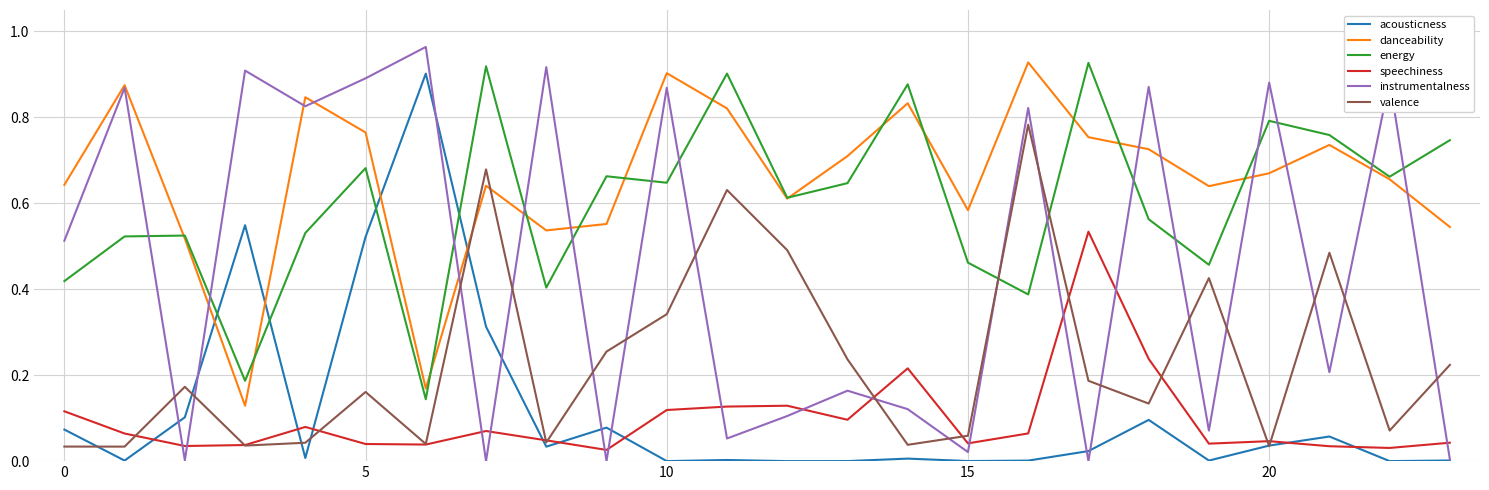

Which series has the widest spread of values?

instrumentalness